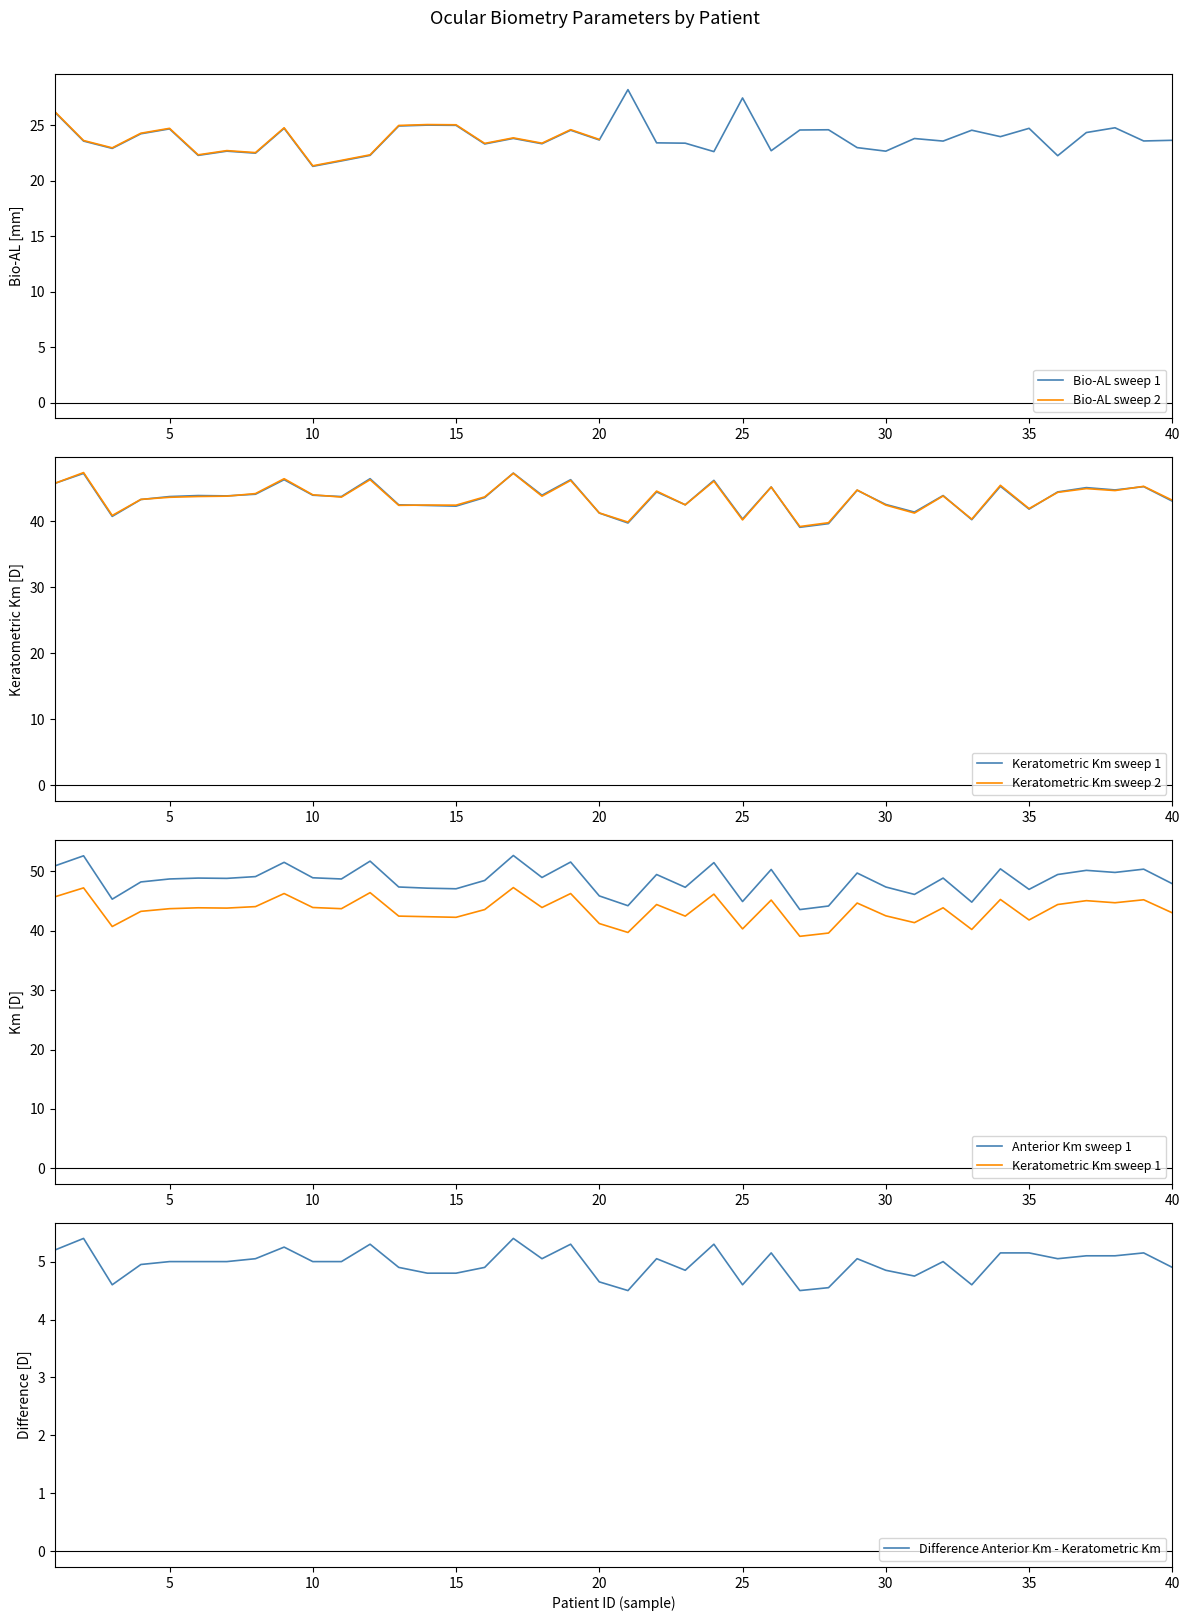

At 21, list the series in order from largest to smallest.

Anterior Km, Keratometric Km, Bio-AL